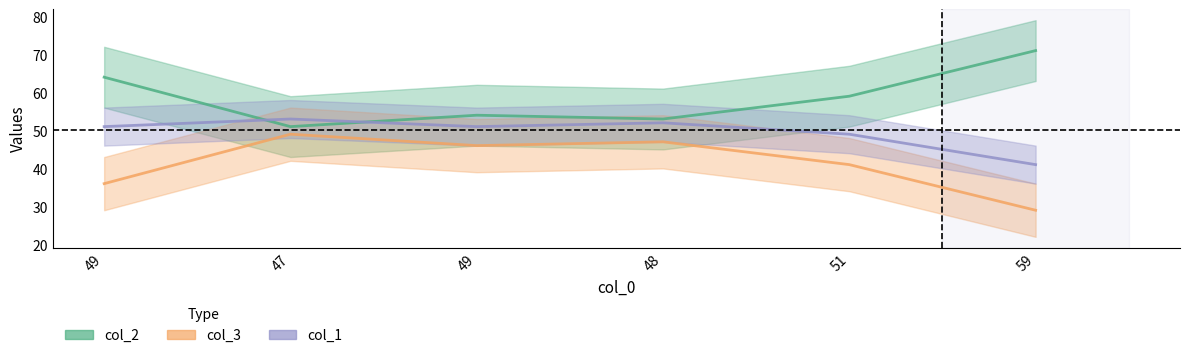

Reading left to right, transcribe all the data shown in this chart.

col_2: 49=64	47=51	49=54	48=53	51=59	59=71
col_3: 49=36	47=49	49=46	48=47	51=41	59=29
col_1: 49=51	47=53	49=51	48=52	51=49	59=41